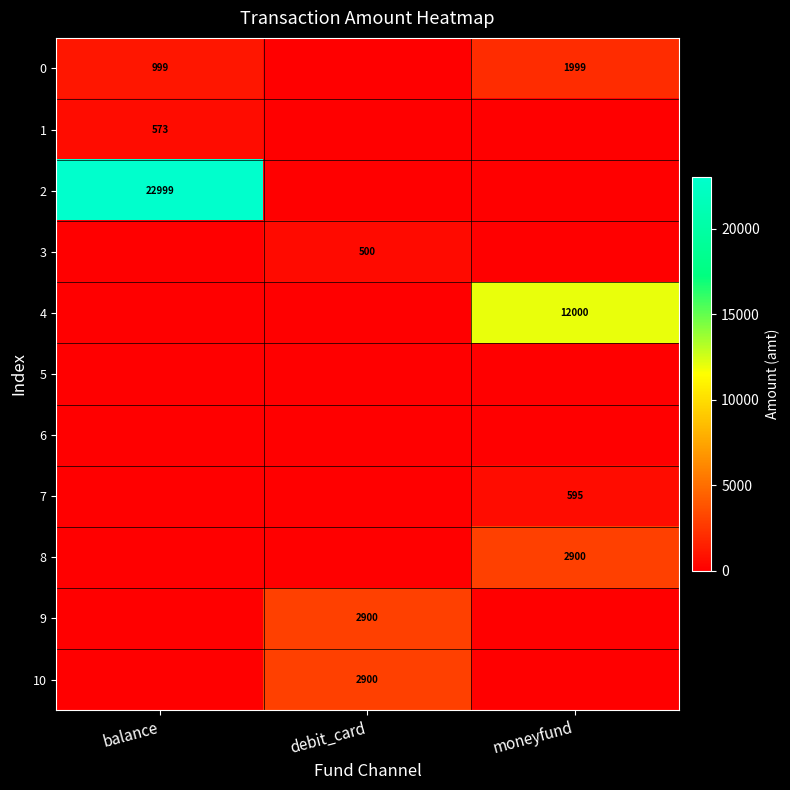

What is the difference between the highest and lowest values at balance?

22999